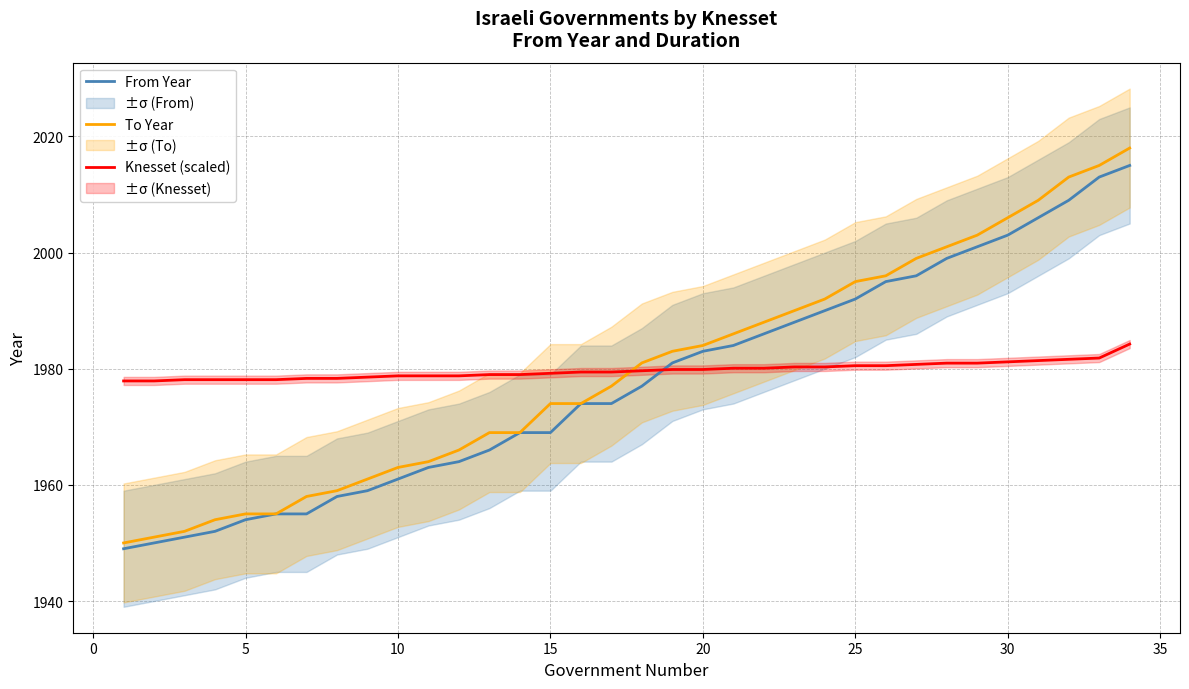

What value does the Knesset (scaled) series have at 10?

1978.8